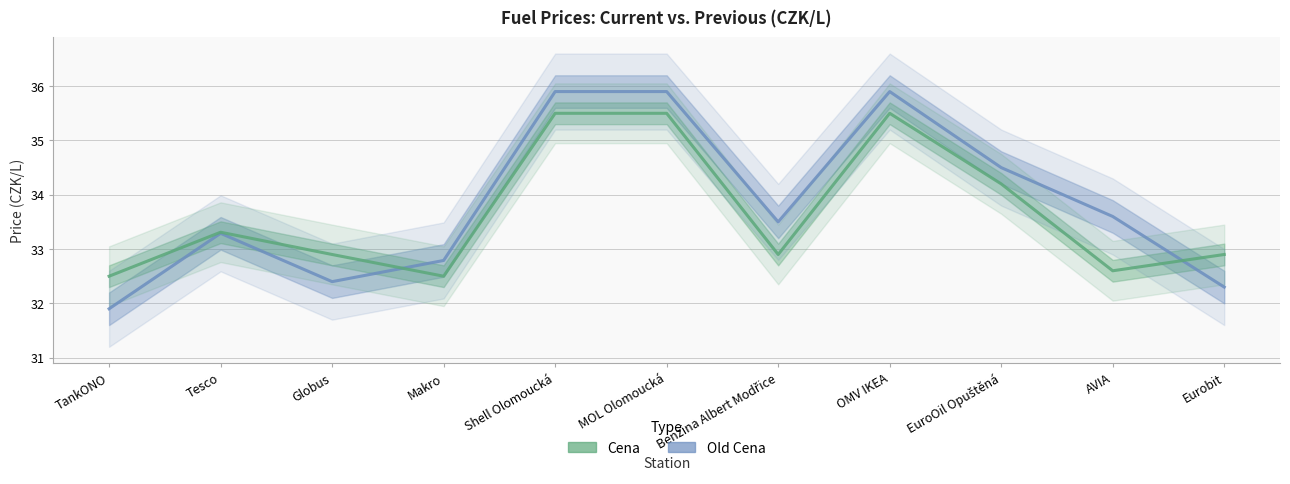

Read the Cena value at MOL Olomoucká.

35.5